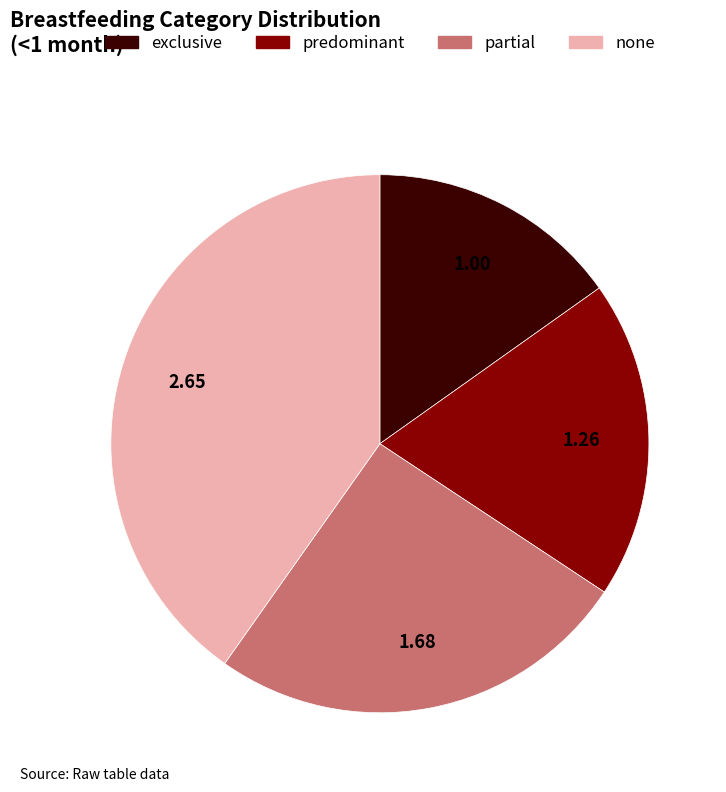

Does predominant represent more than half of the total?

No